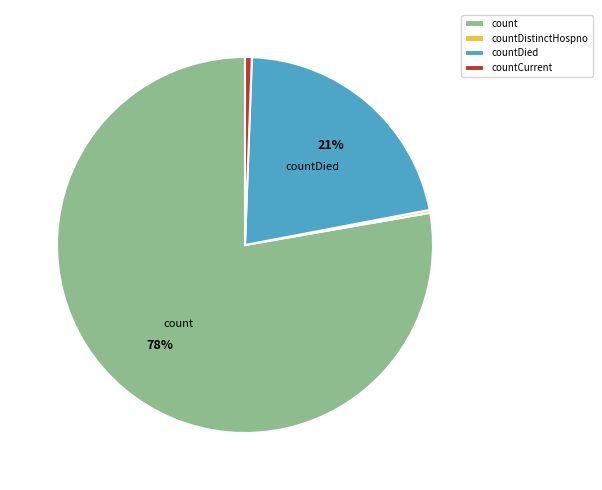

Combined, do countCurrent and countDied account for over 50%?

No